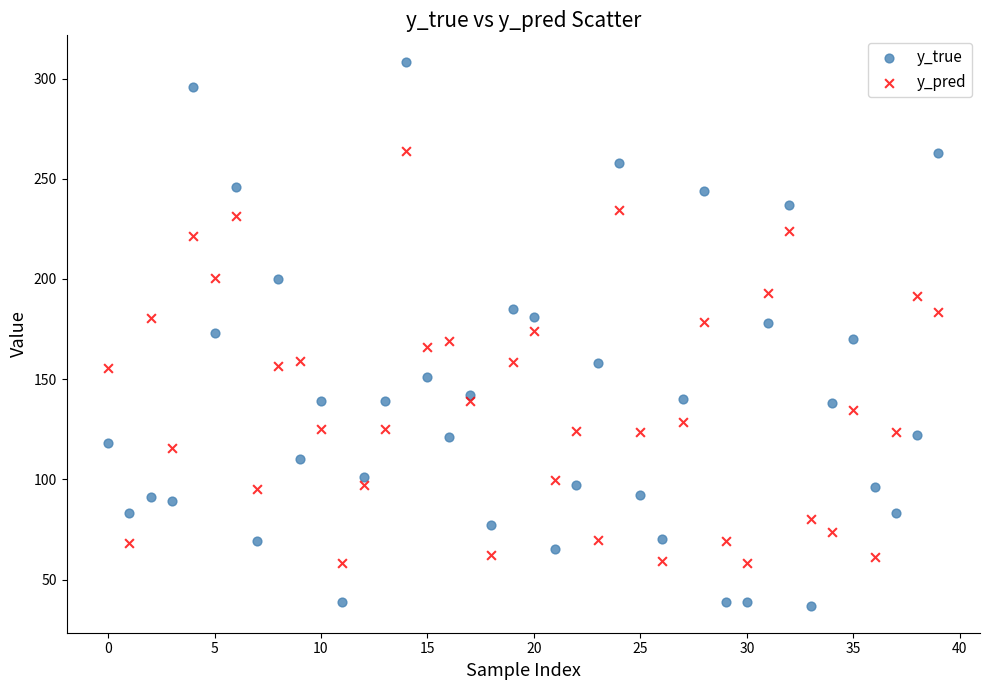

Across all data points, what is the range of Y values (max minus min)?

271.0